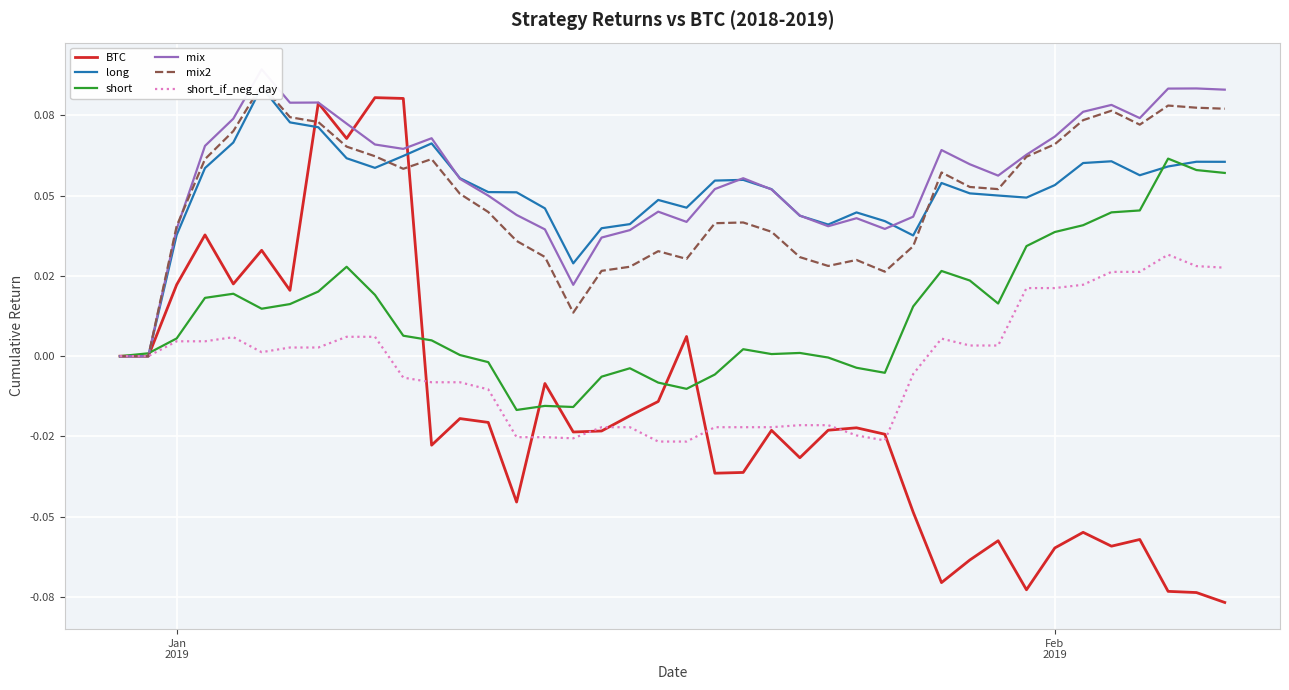

True or false: short has more than 2 points higher than both neighbors.

True